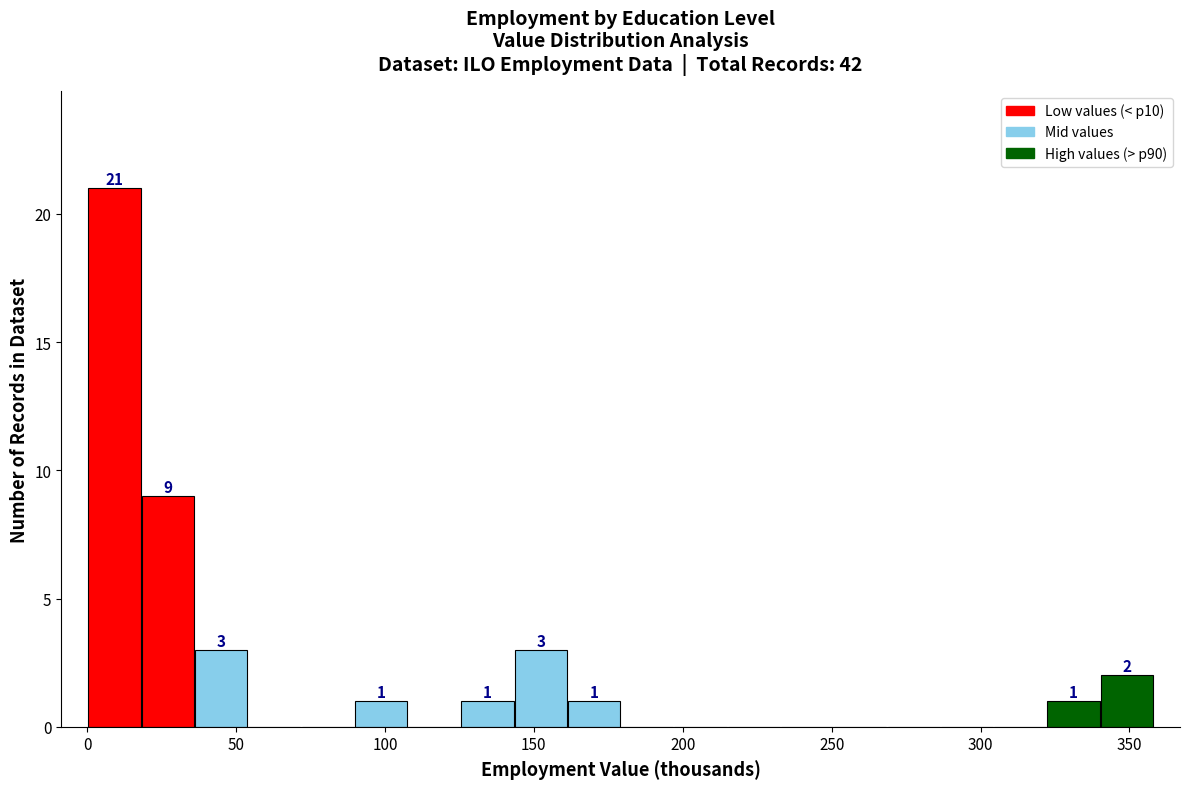

Read against the x-axis, roughly where is the centre of the tallest bar?

10